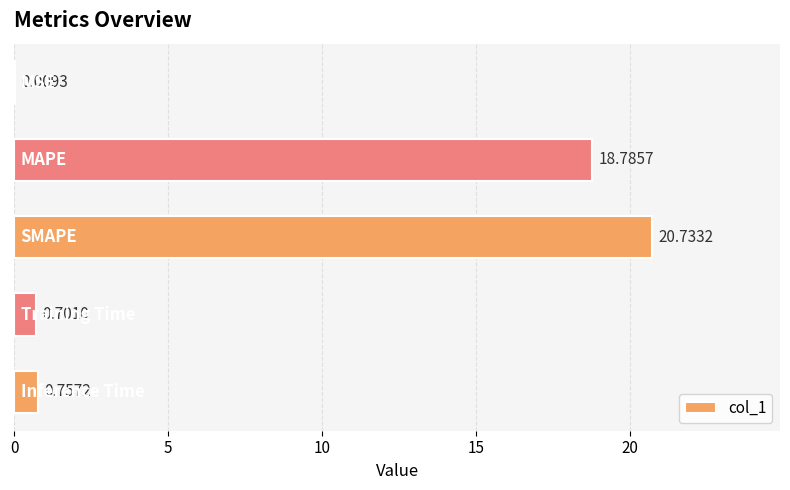

Are the bars horizontal?

Yes